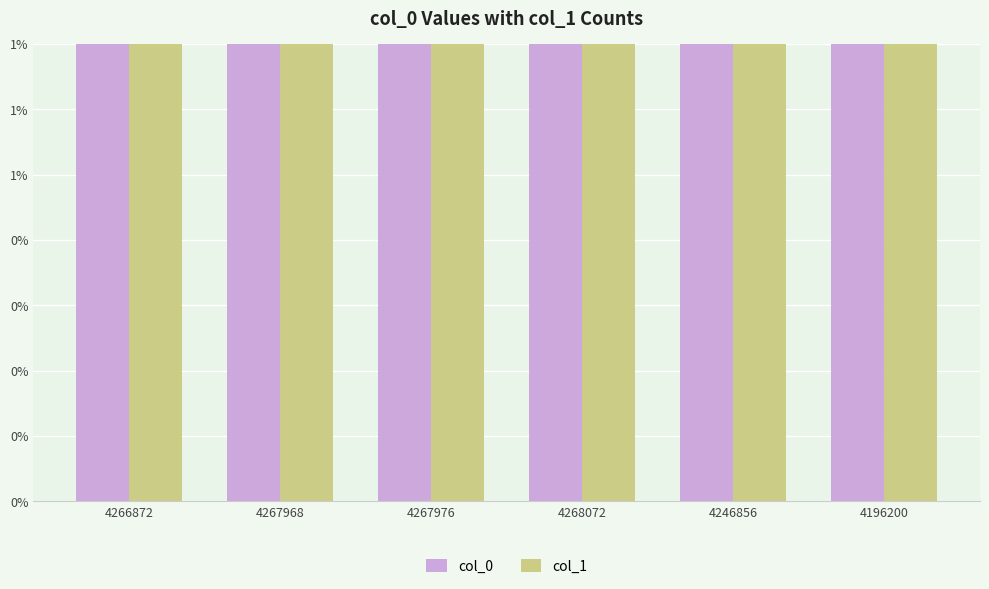

Which series changed the most between 4267976 and 4246856?

col_0